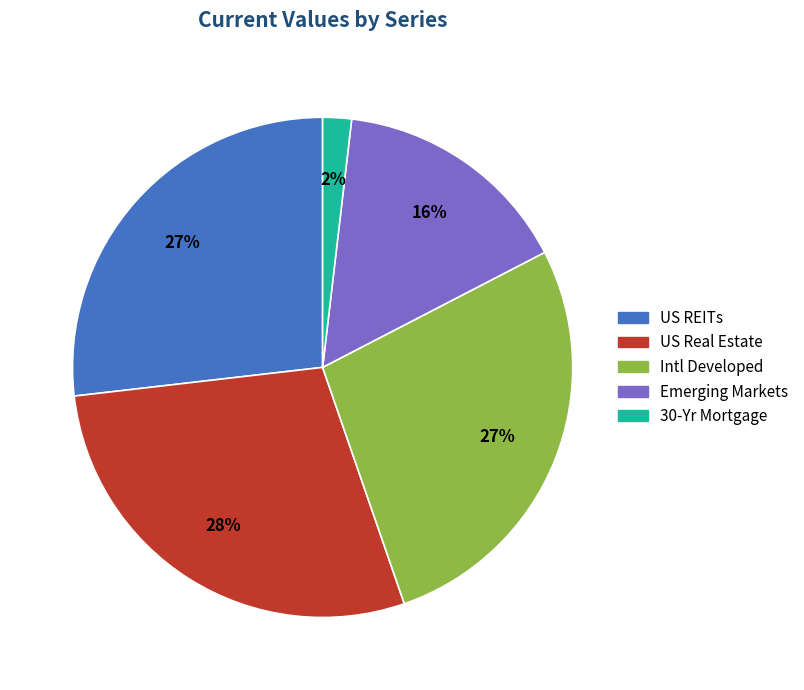

To the nearest percent, what portion does US Real Estate represent?

28%